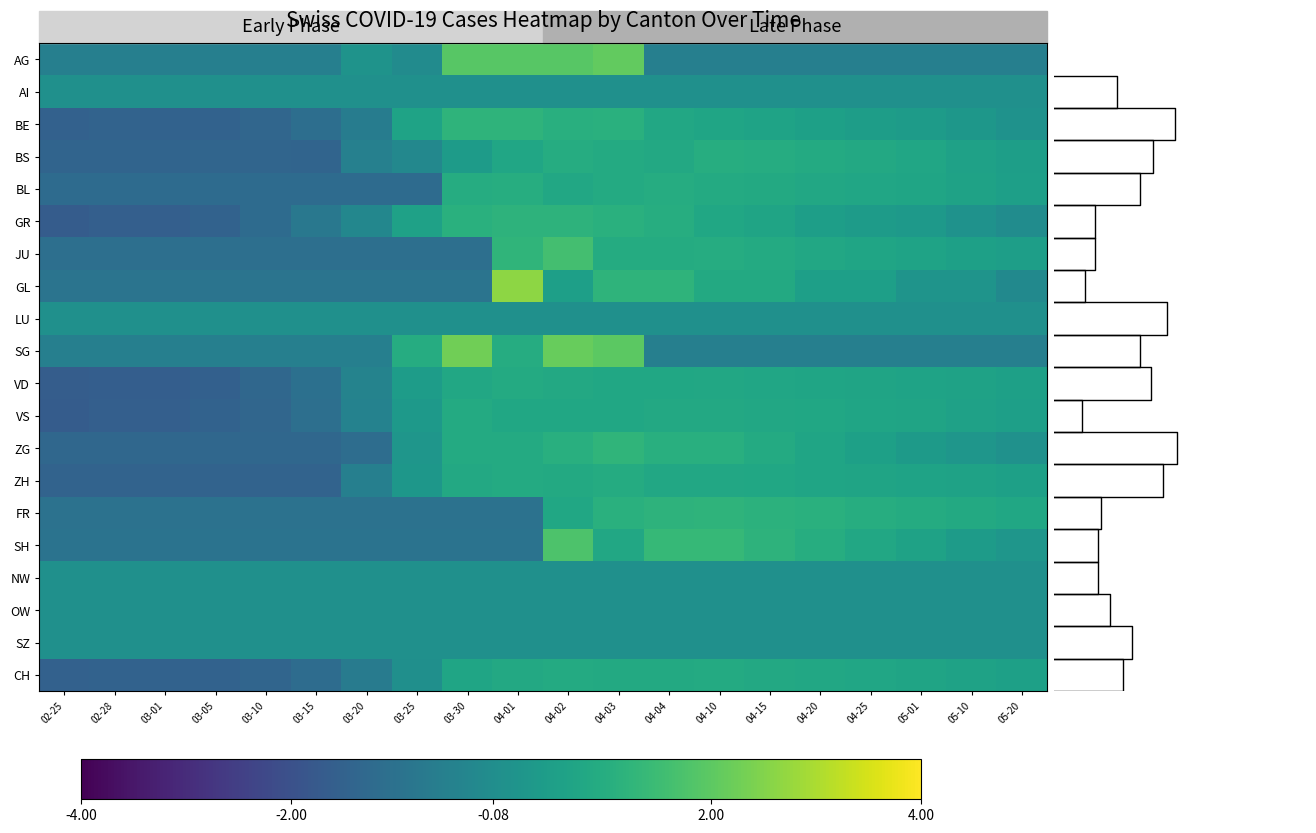

What is the total value across all series at 03-01?

-18.2